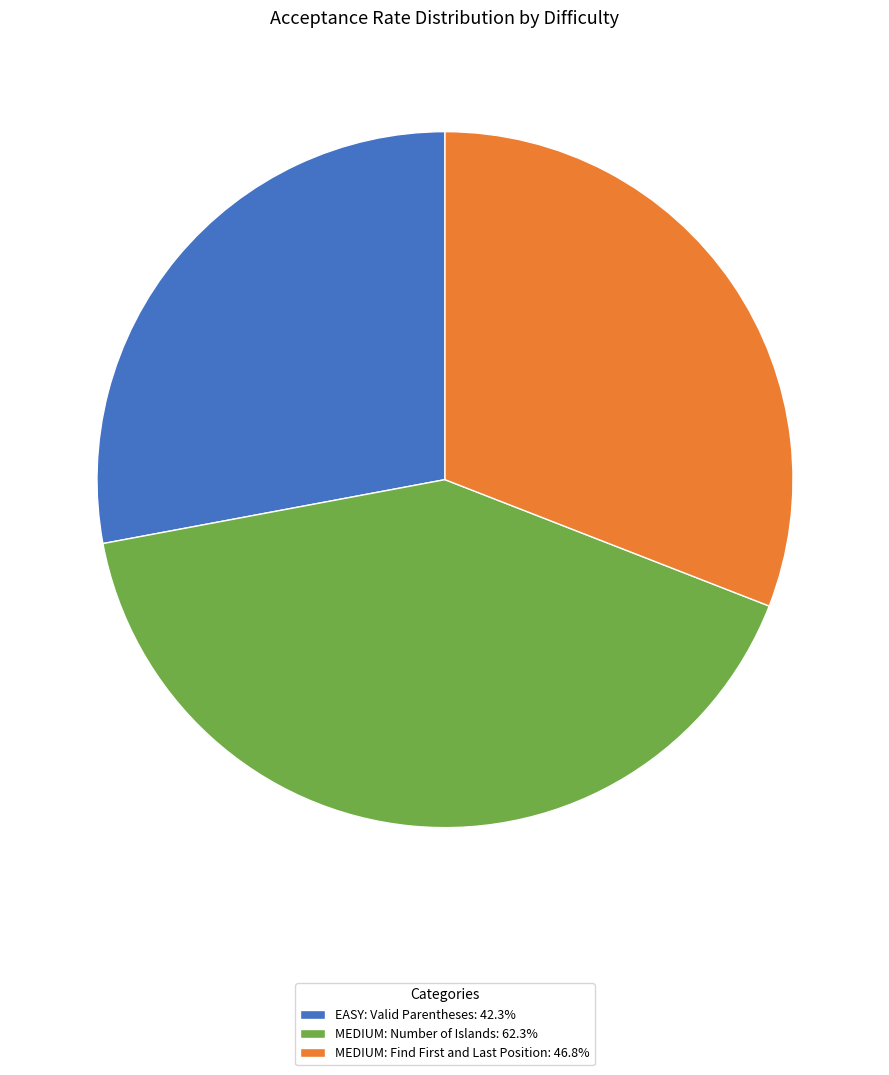

Do MEDIUM: Number of Islands: 62.3% and EASY: Valid Parentheses: 42.3% together represent more than half of the pie?

Yes